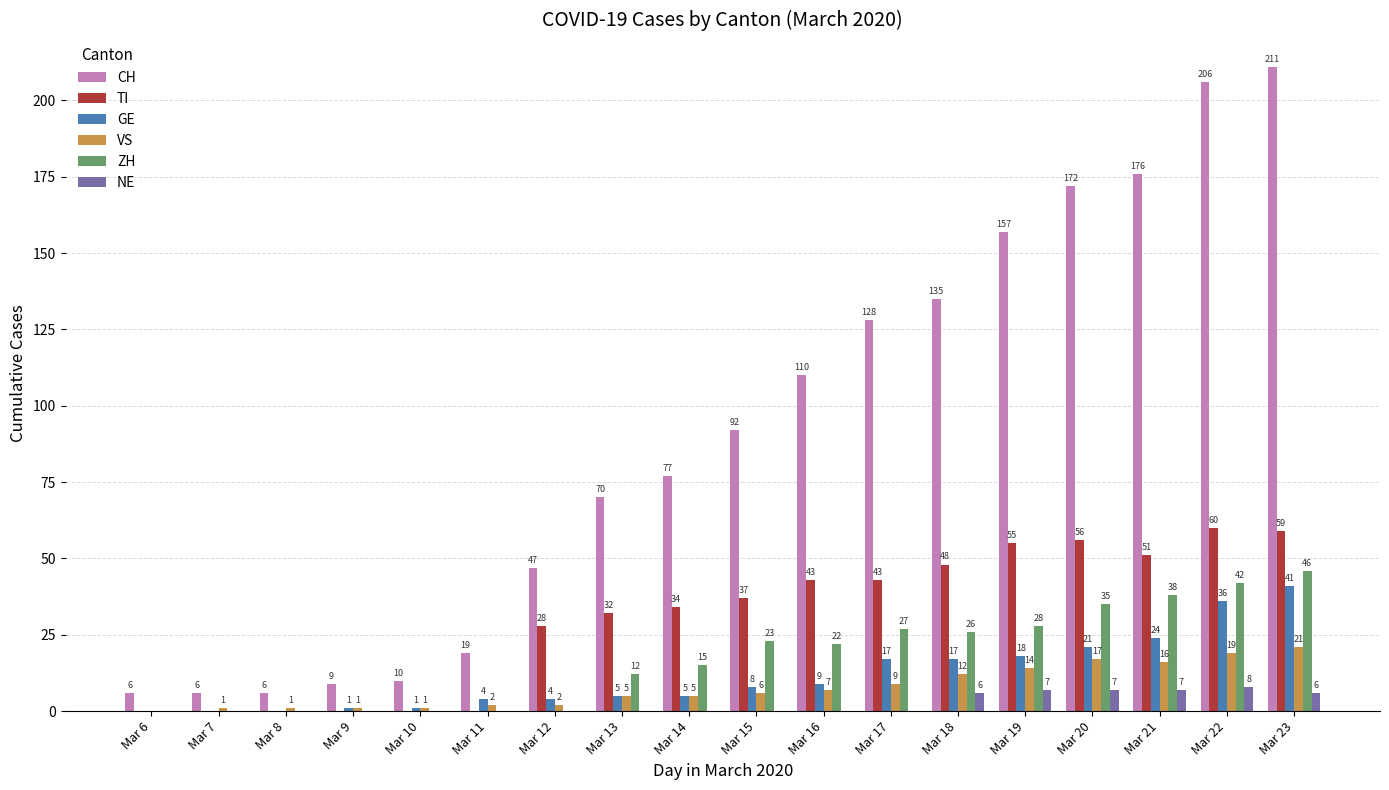

Which series has the largest total across all categories?

CH